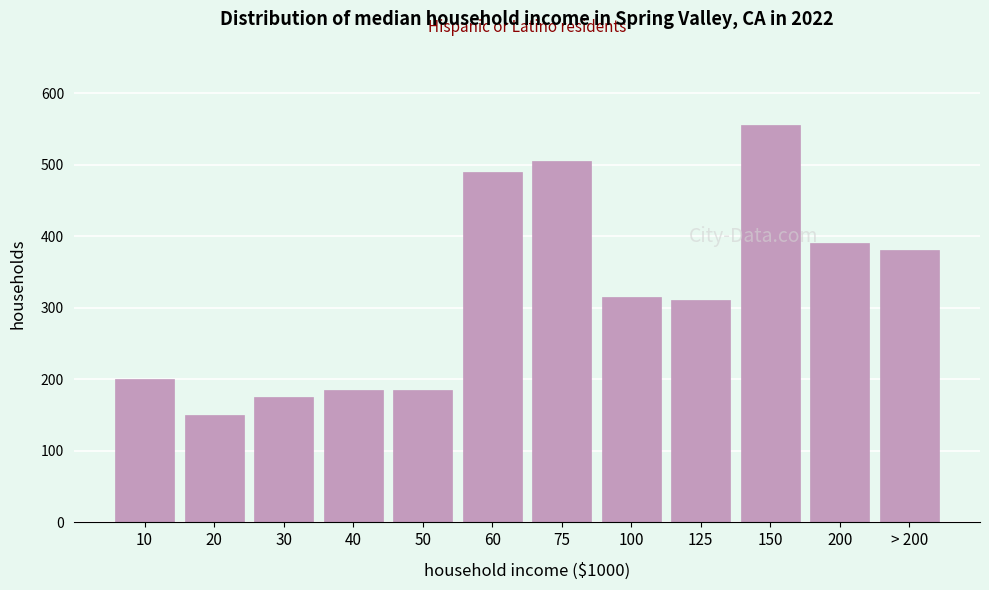

Reading left to right, what are all the values shown in this chart?

10=200	20=150	30=175	40=185	50=185	60=490	75=505	100=315	125=310	150=555	200=390	> 200=380